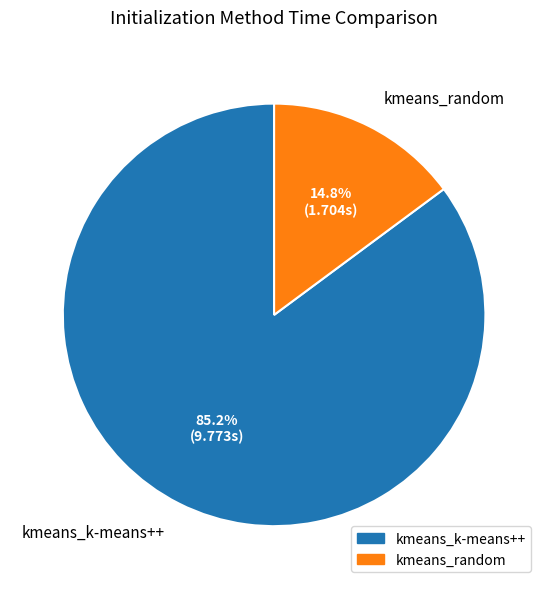

Is kmeans_k-means++ the majority of the pie?

Yes